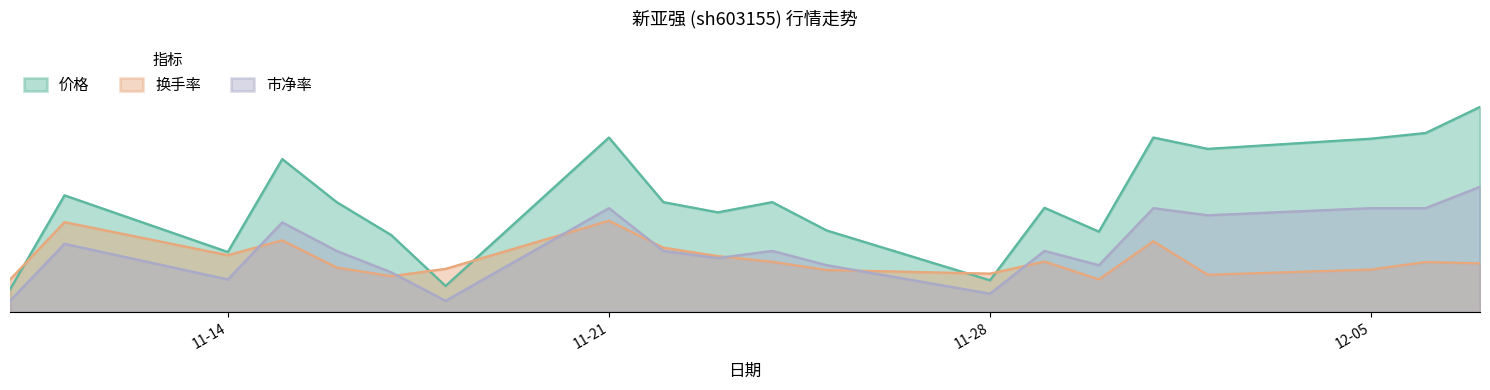

What is the average value of the 换手率 series?

2.3